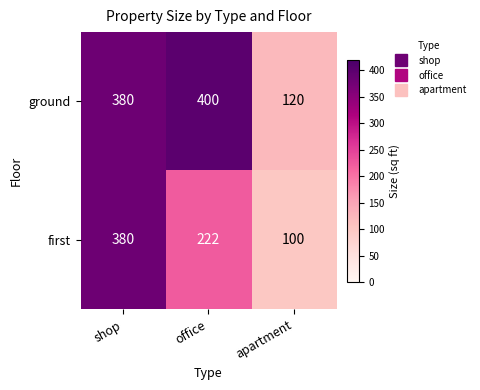

At office, list the series in order from largest to smallest.

ground, first